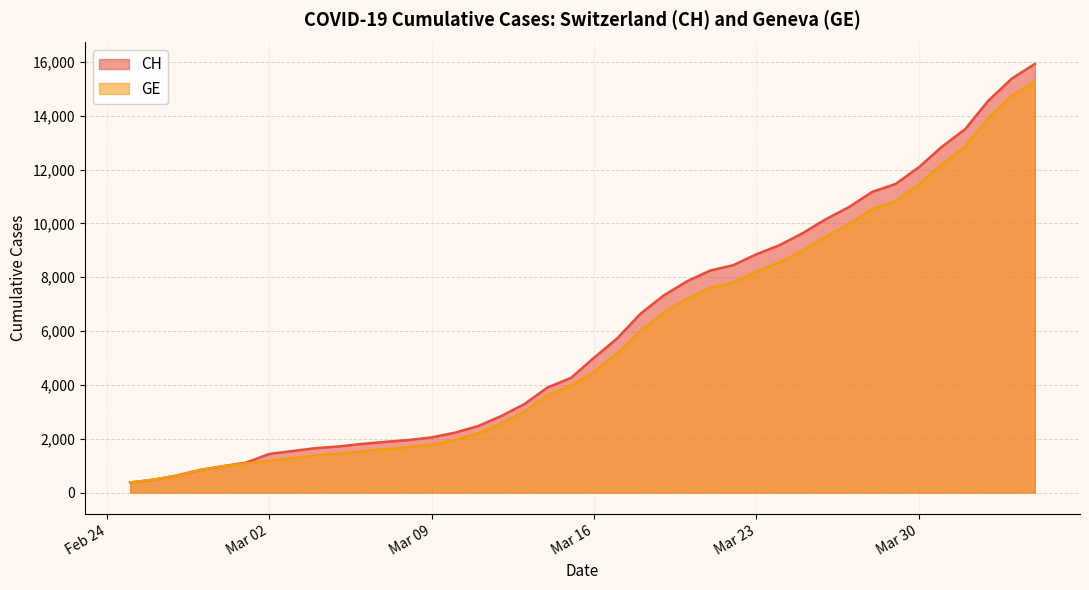

Count the number of data series in this chart.

2